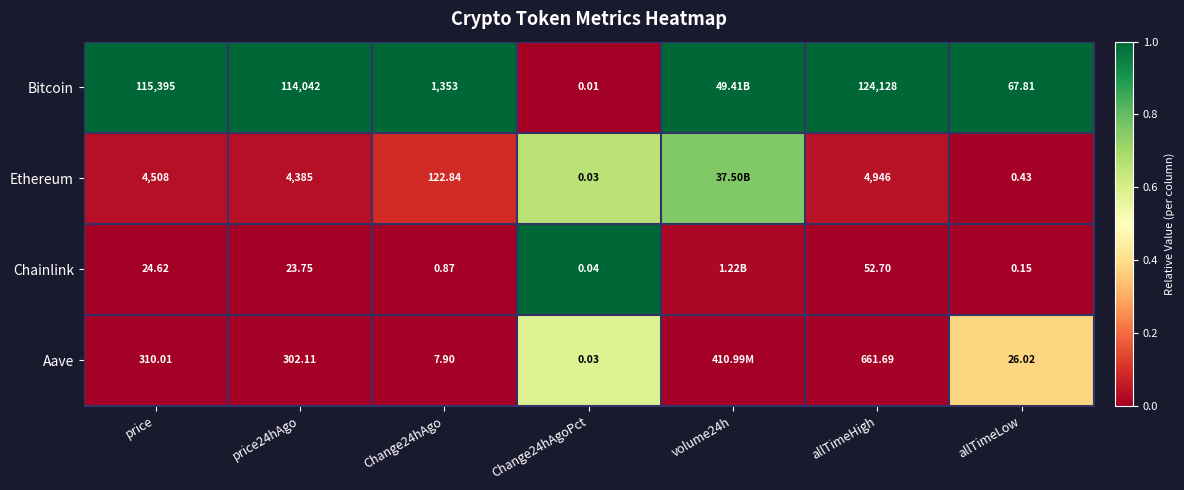

Is the value of Ethereum at Change24hAgo greater than the value of Chainlink at price?

Yes